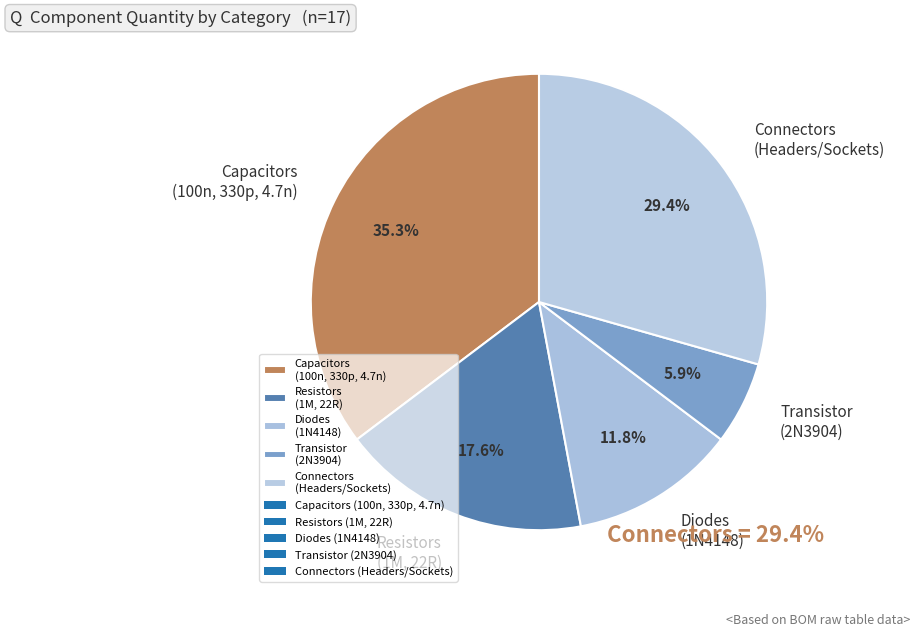

What is the total percentage of Capacitors (100n, 330p, 4.7n) and Diodes (1N4148)?

47.1%